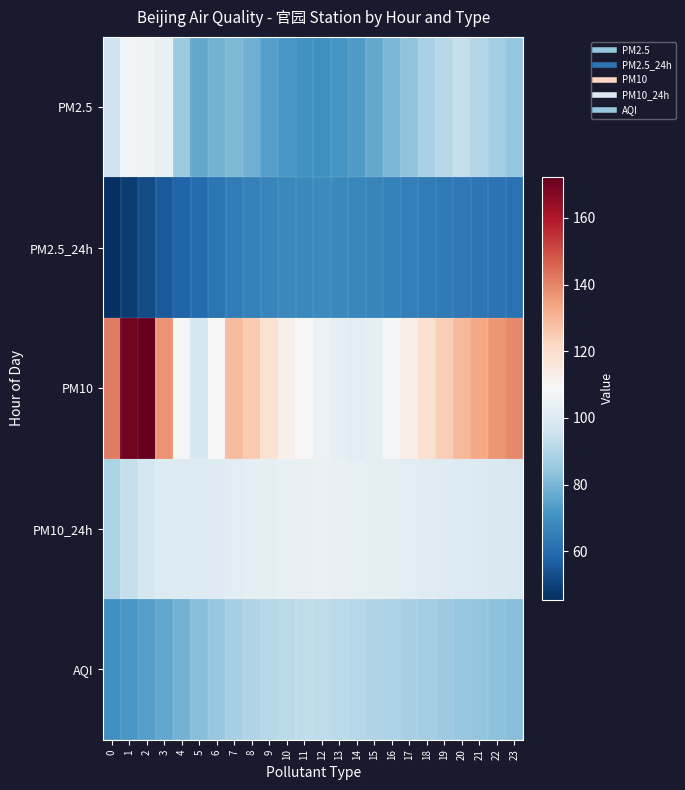

Which series has the largest range (max minus min)?

PM10